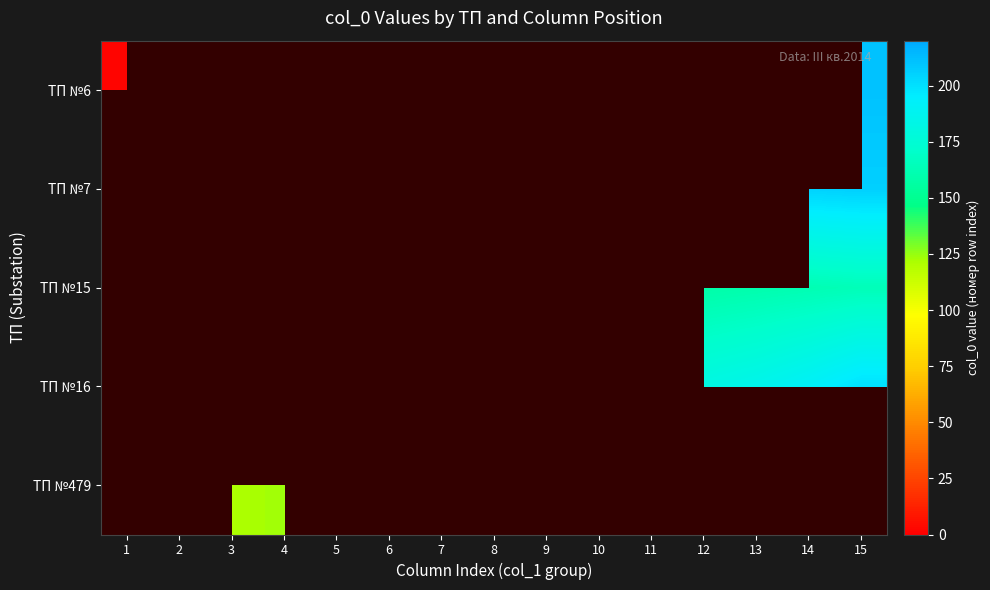

True or false: ТП №15 has a value of 81.4 at 9.

False